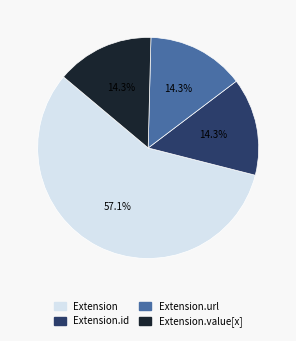

Is there any slice that represents more than half of the pie?

Yes